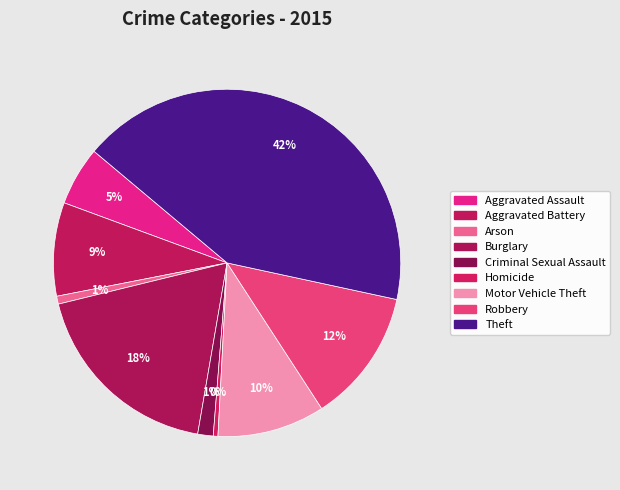

How many slices are in this pie chart?

9